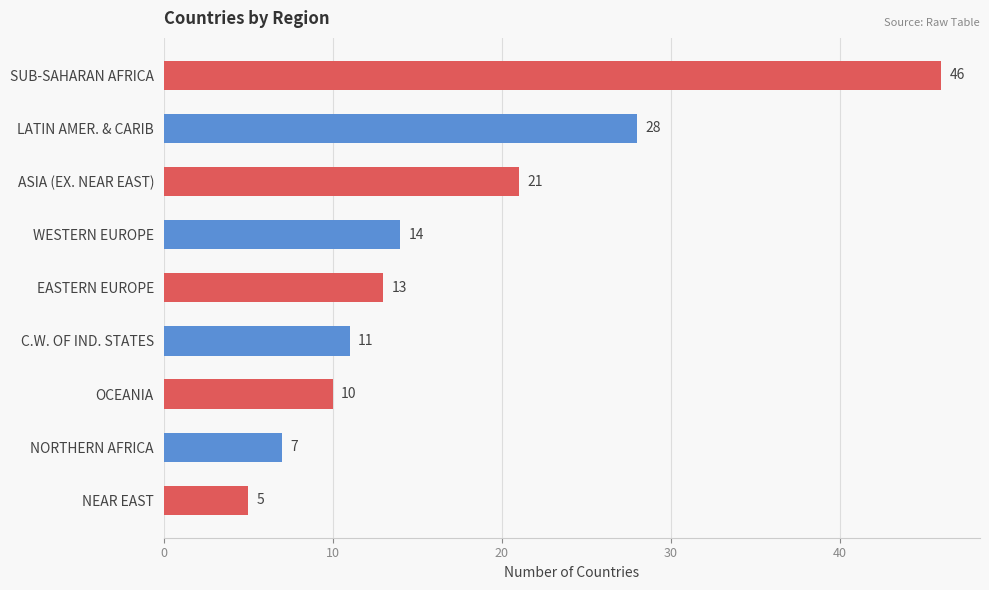

How many data points are less than 13?

4